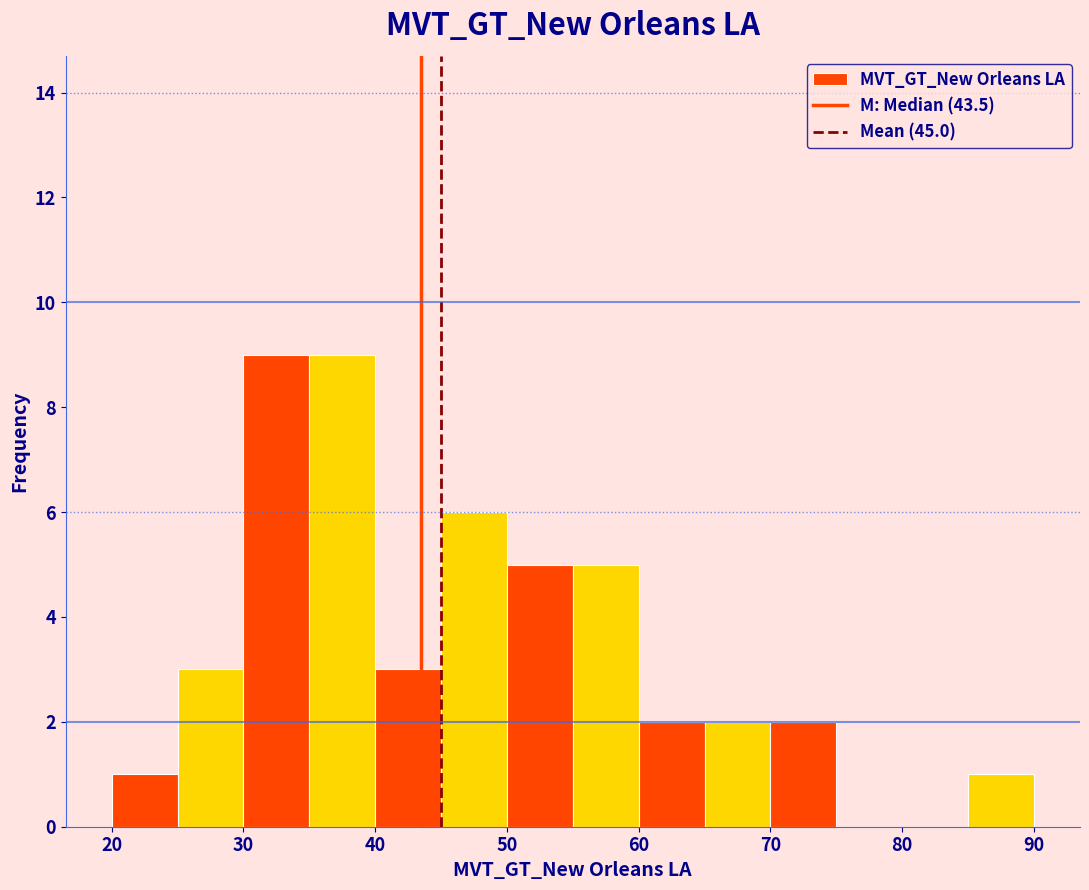

What is the height of the bar covering 25 to 30 on the x-axis? The values are not printed on the chart, so give them approximately, as read against the axis.

3